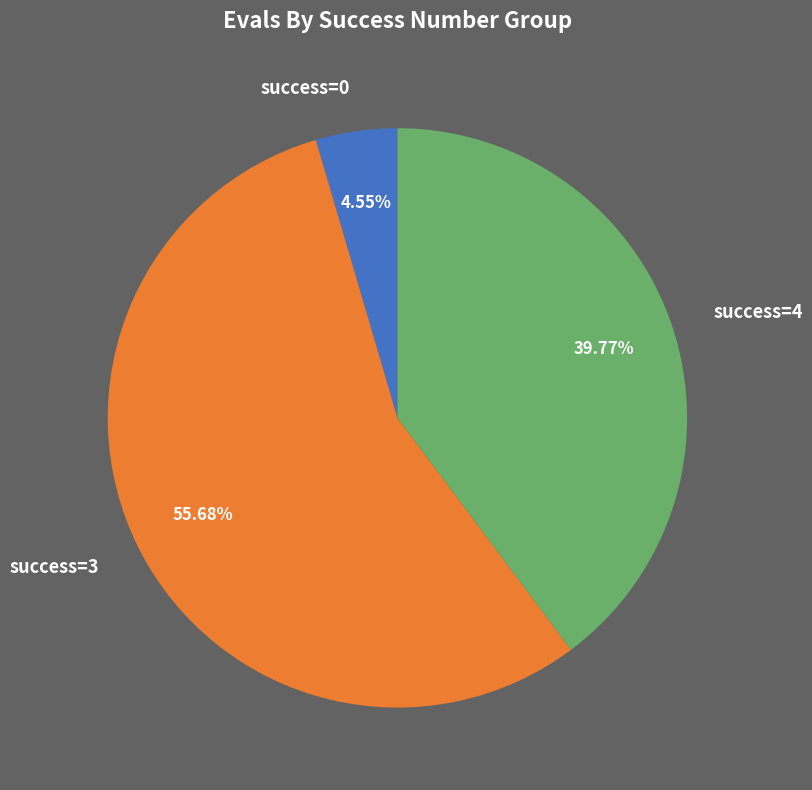

Approximately how many times larger is the value at success=4 compared to success=0?

8.7